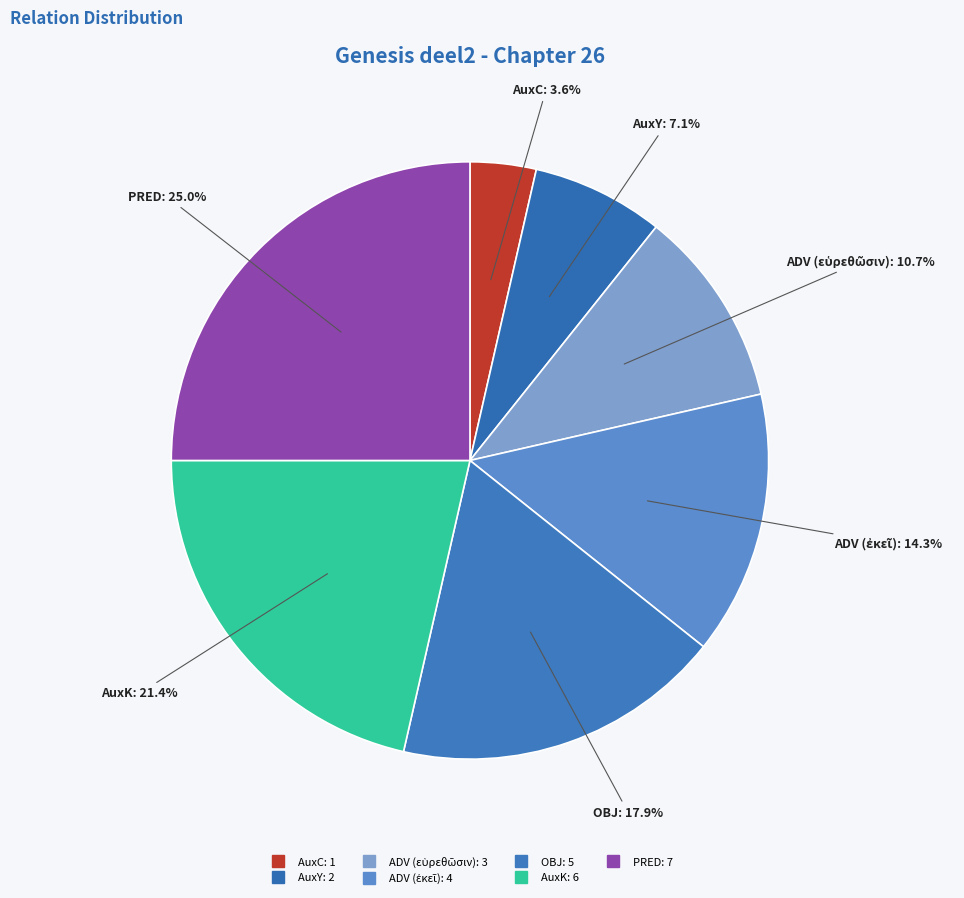

Is it true that ADV (εὑρεθῶσιν) is 17% of the pie?

False